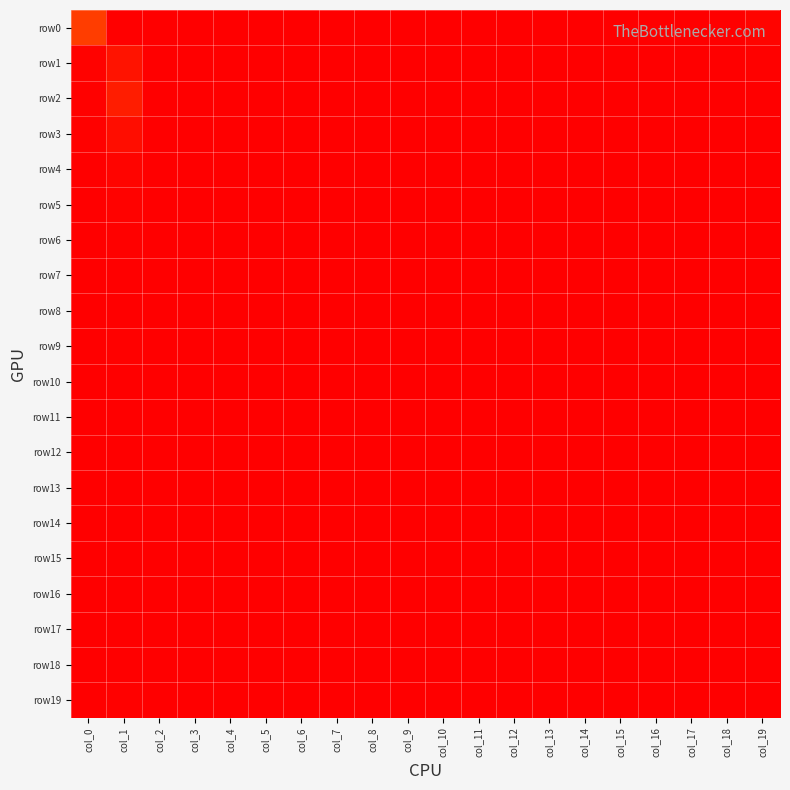

How many distinct data groups are displayed?

20